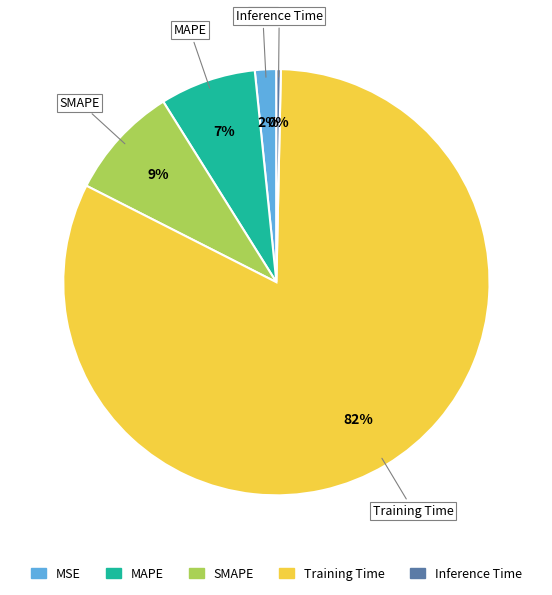

True or false: SMAPE accounts for 9% of the total.

True